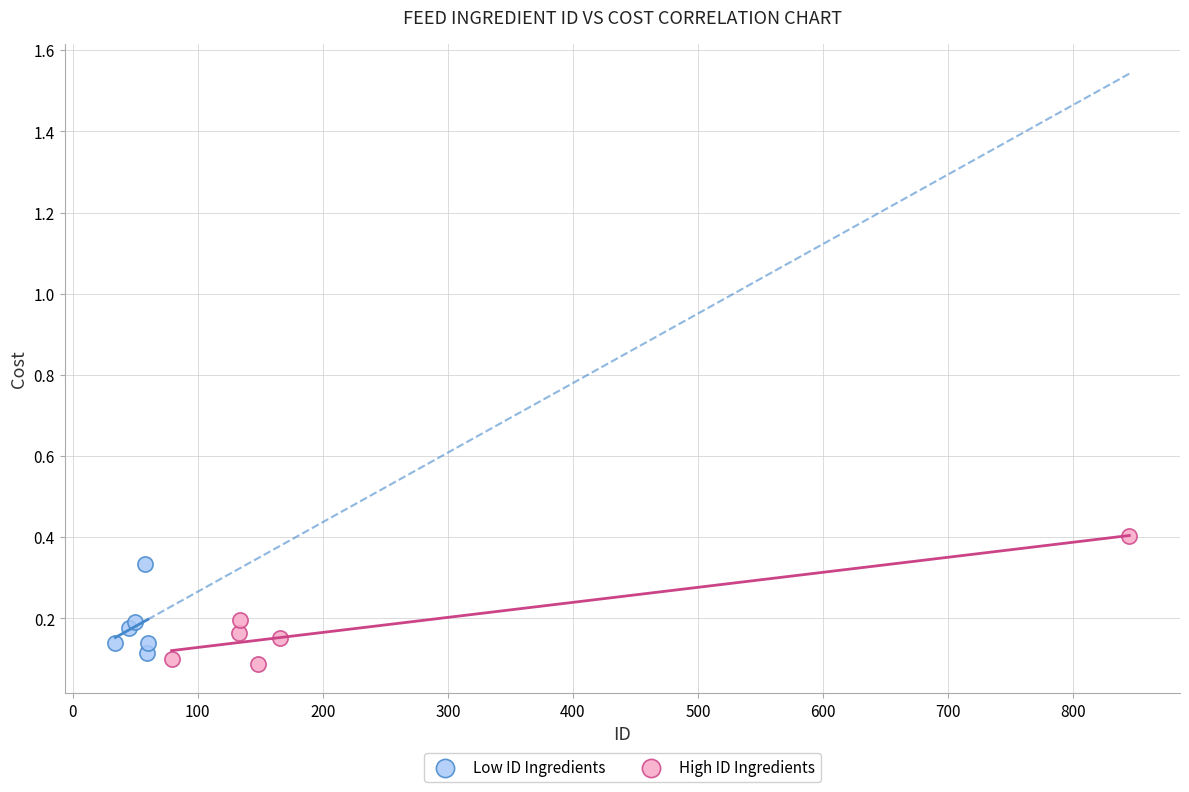

Which series reaches the maximum Y coordinate?

High ID Ingredients